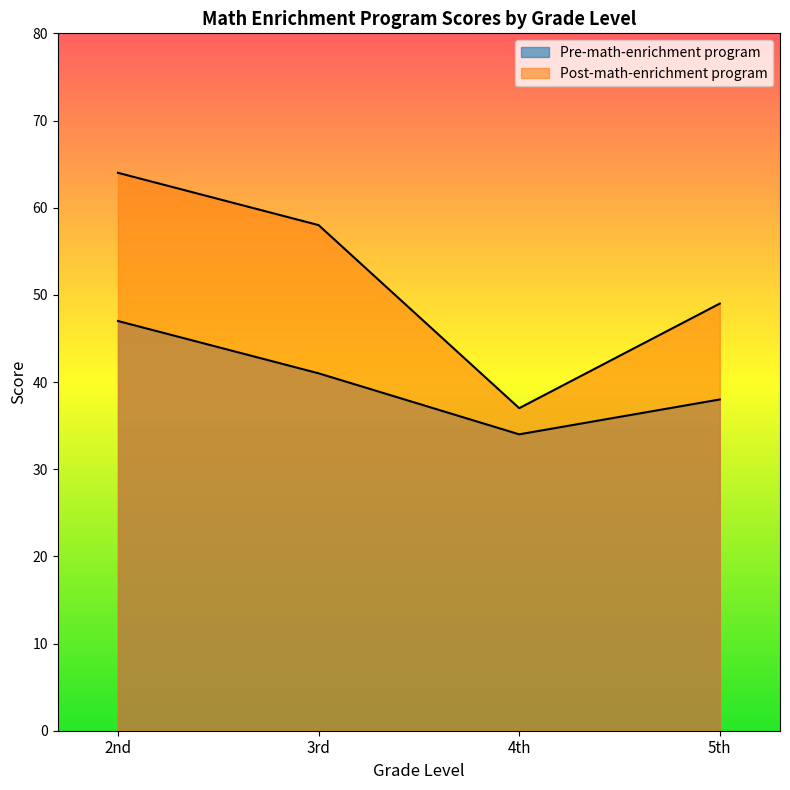

In Pre-math-enrichment program, how many points are lower than both neighbors (excluding endpoints)?

1